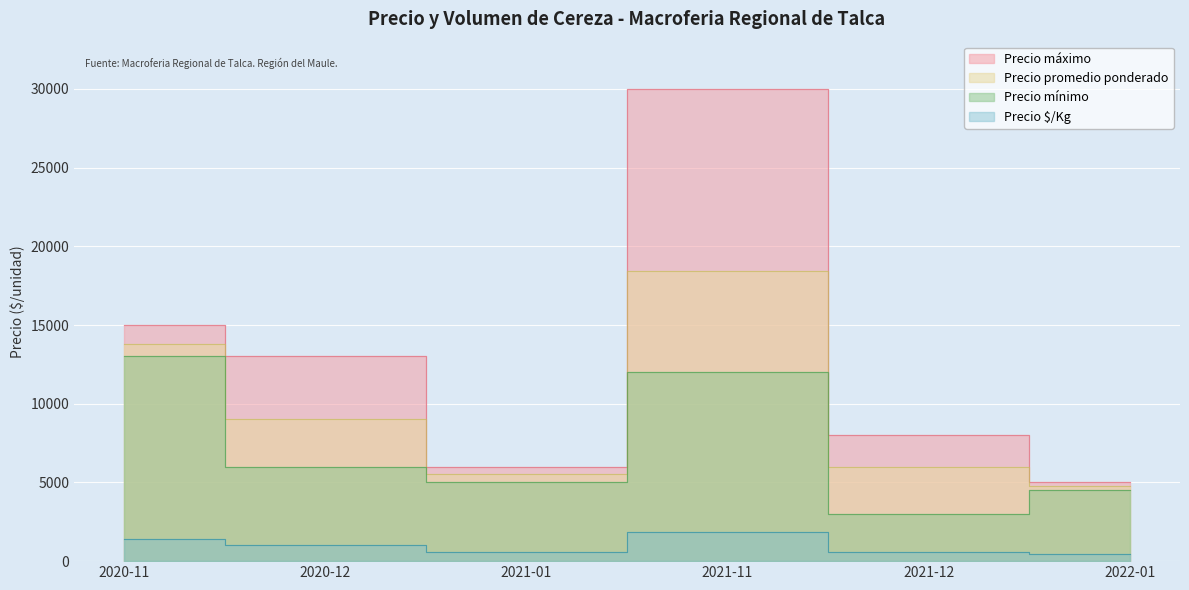

True or false: Precio promedio ponderado and Precio áximo intersect in this chart.

False